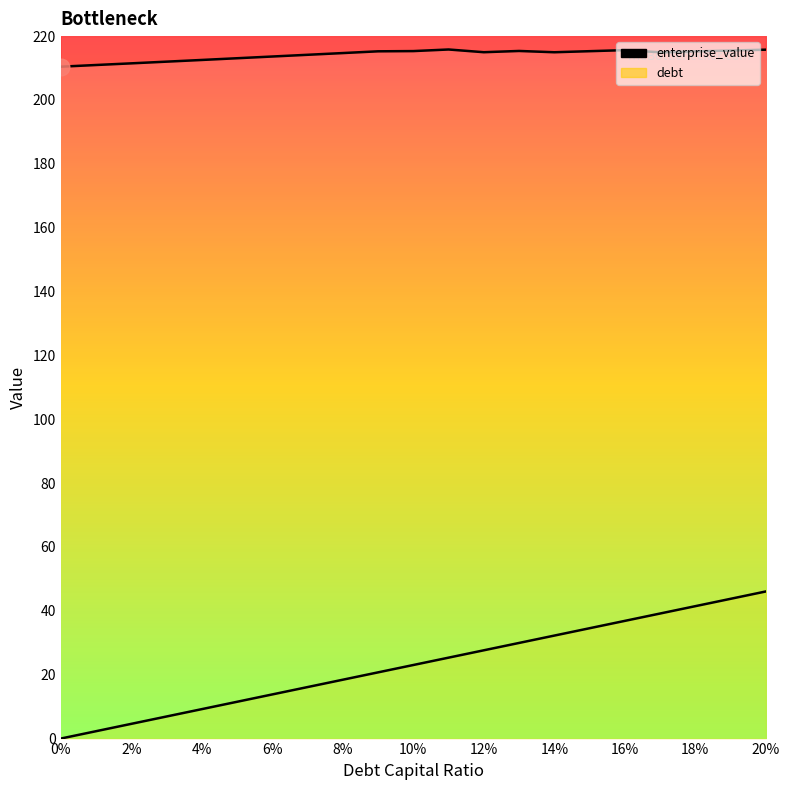

True or false: enterprise_value has a value of 332.9 at 0.04.

False